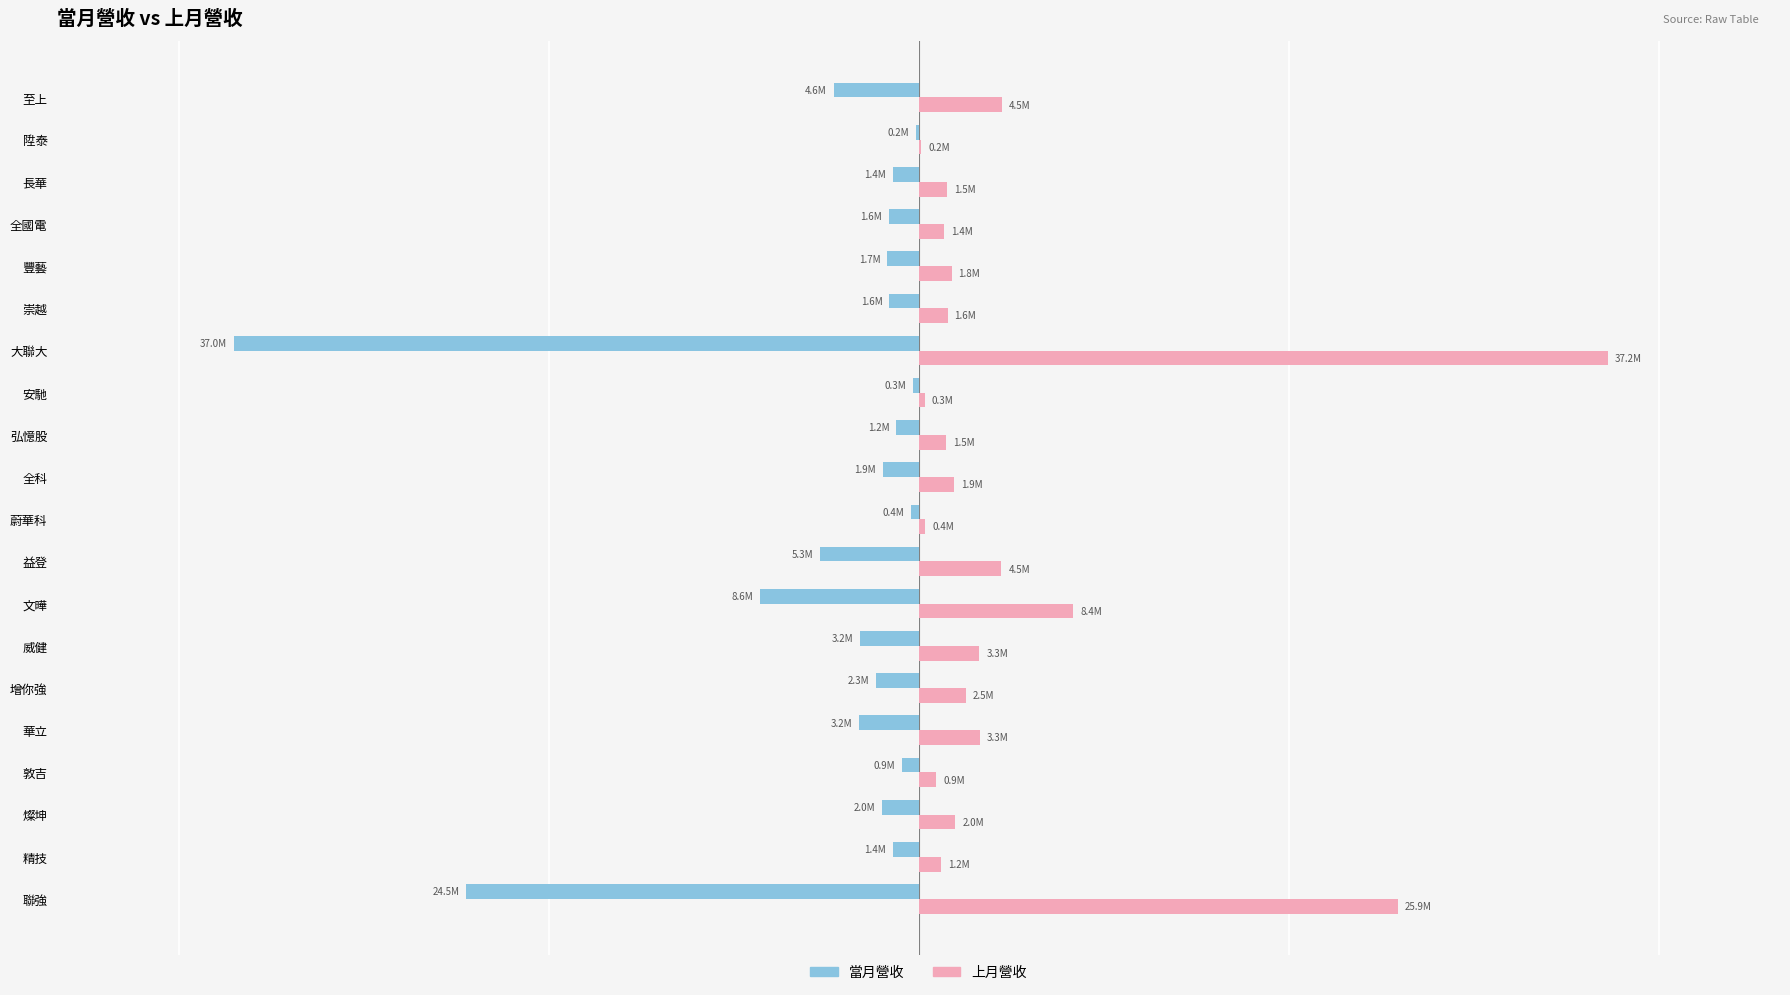

What is the maximum value for 上月營收?

37247324